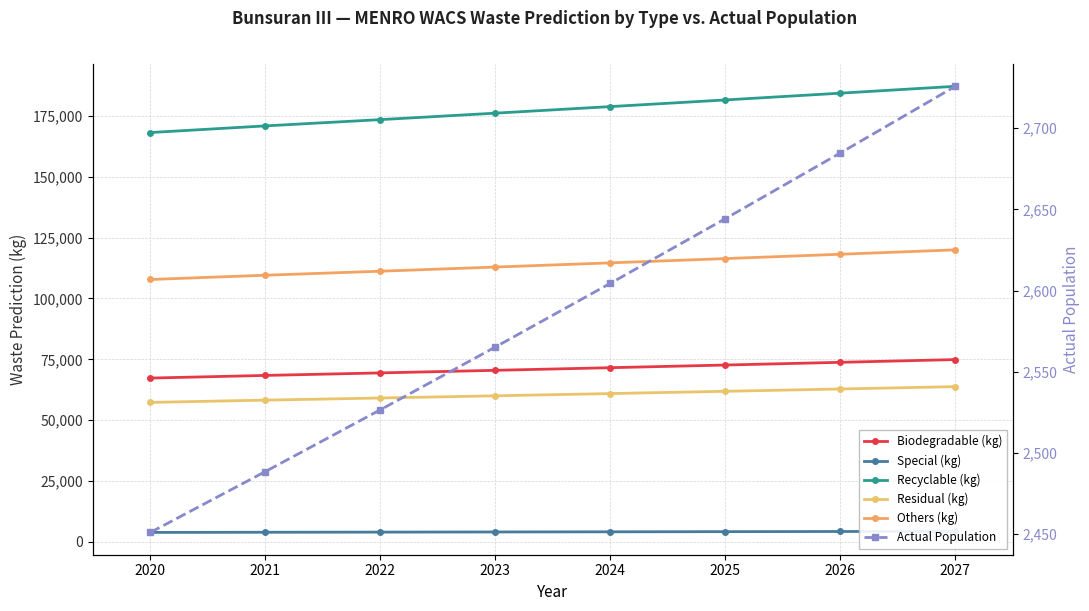

What is the difference between the Others (kg) values at 2021 and 2024?

5080.4